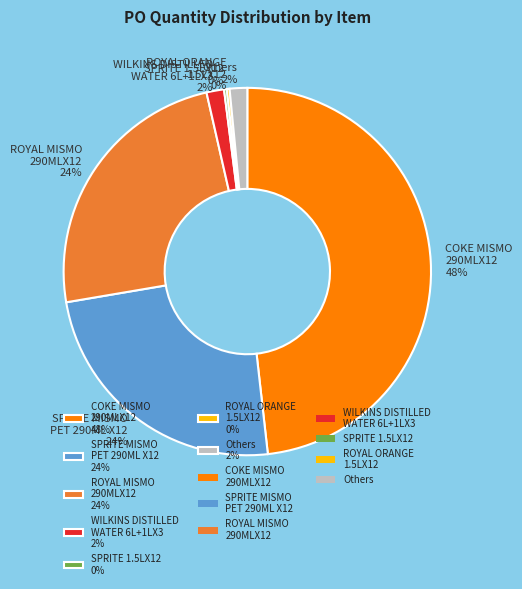

Is there a majority slice in this chart?

No